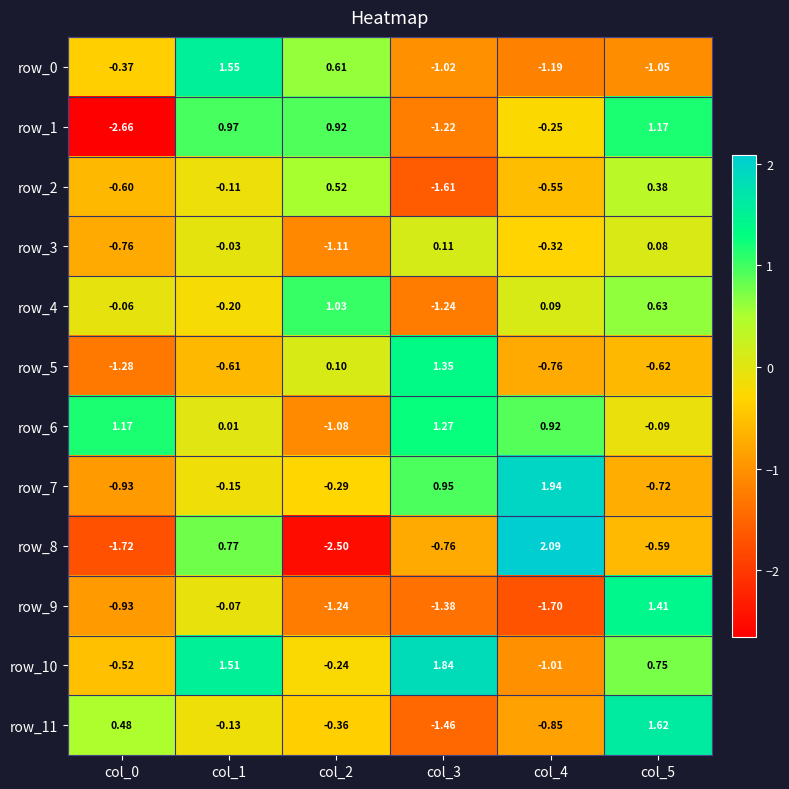

Is the value of row_5 at col_1 greater than the value of row_4 at col_0?

No